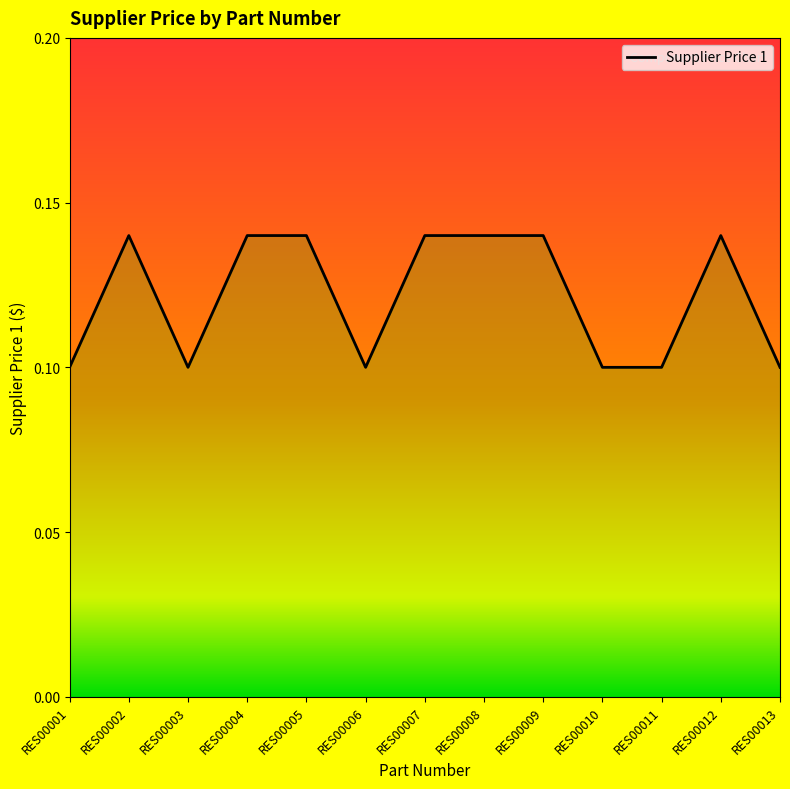

Which label corresponds to the smallest value in the chart?

RES00001